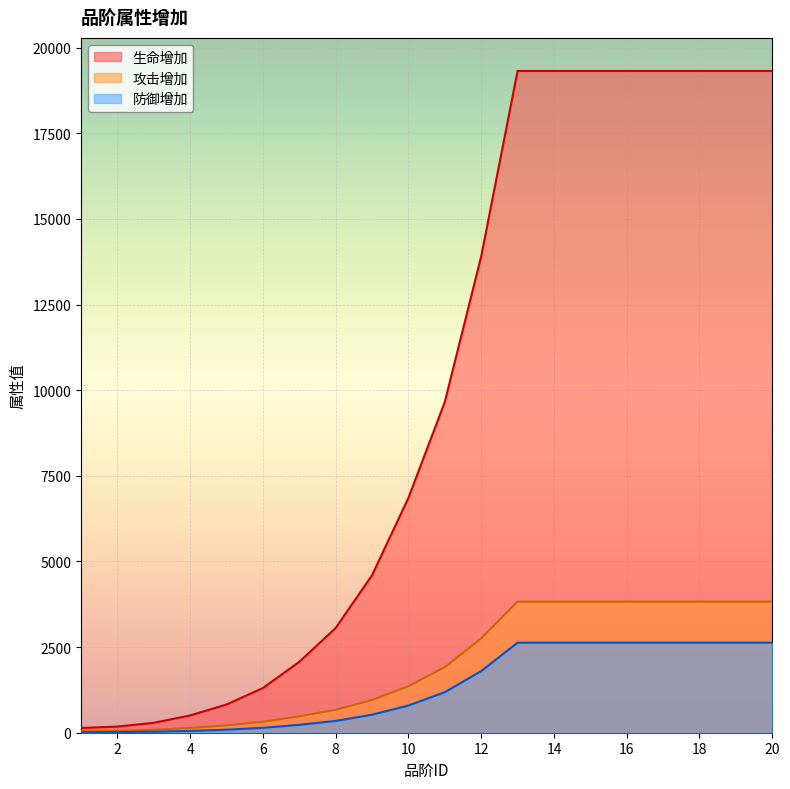

What is the approximate value of 生命增加 at 15, to the nearest 10?

19320